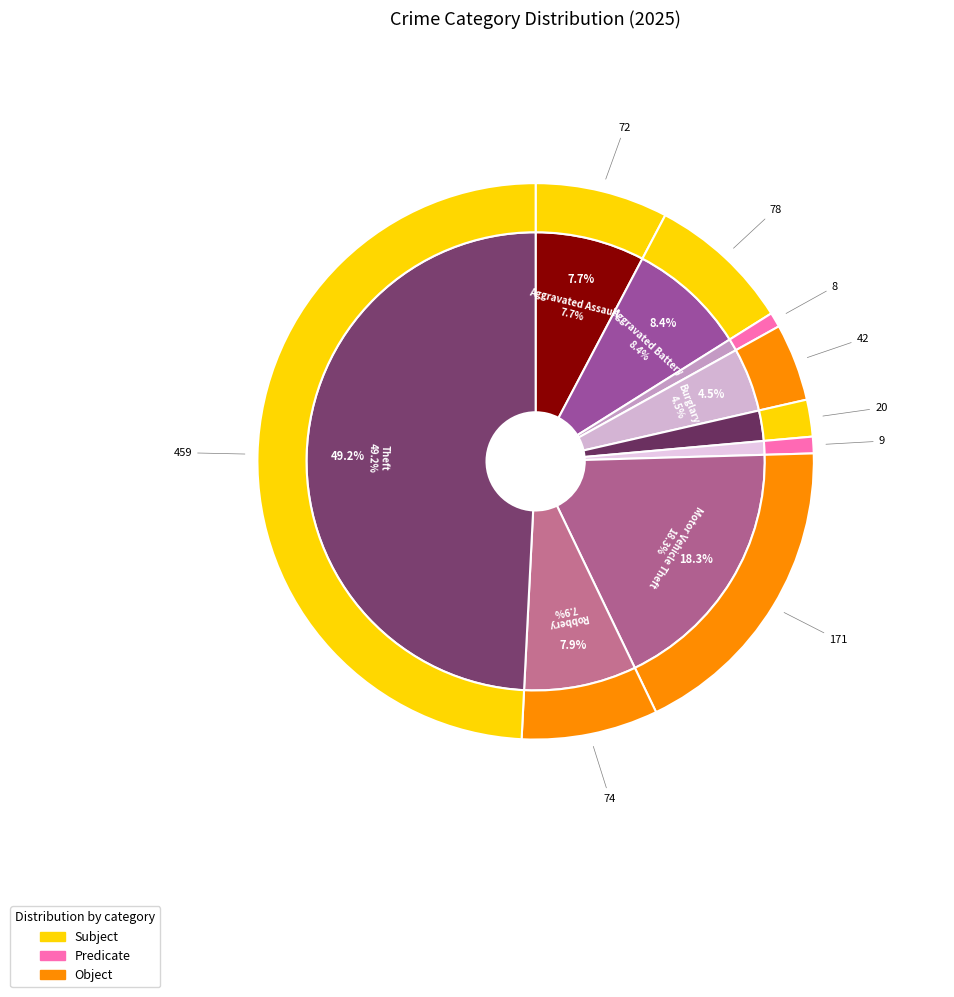

What is the ratio of the value at 8 to the value at 6?

2.7